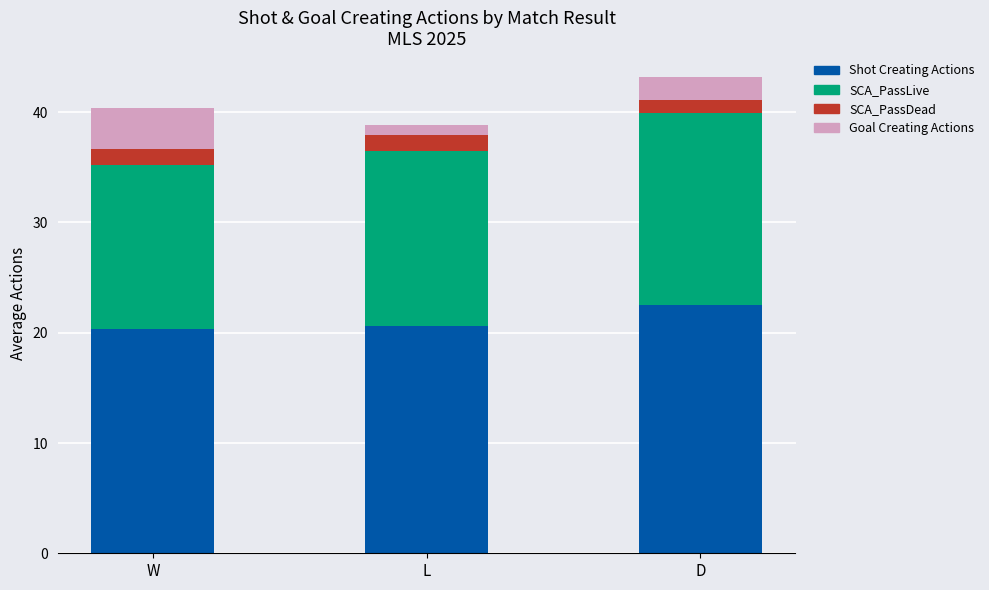

What is the maximum value for Shot Creating Actions?

22.5